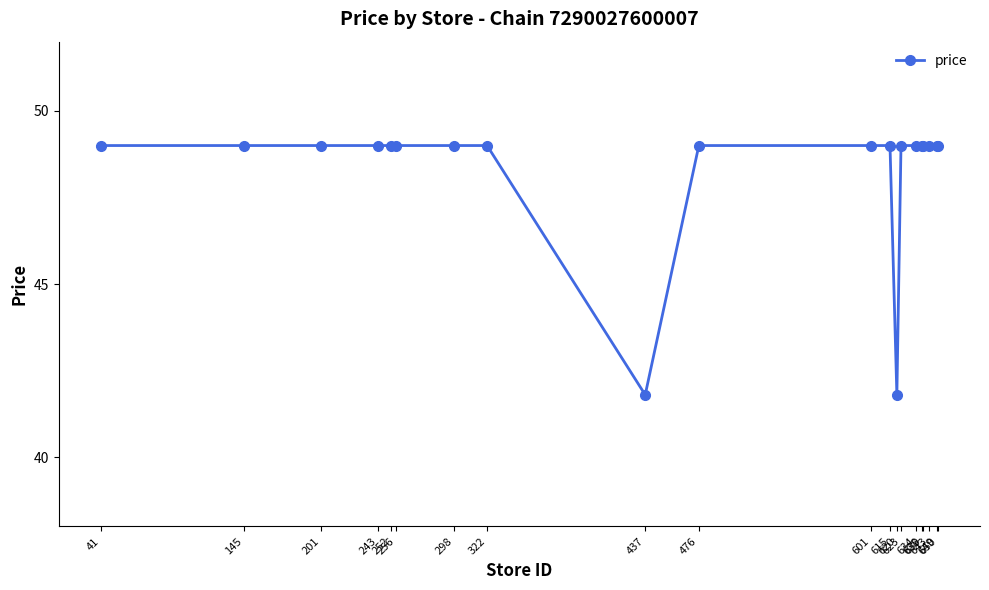

The chart shows a value of 70.7 at 623. True or false?

False